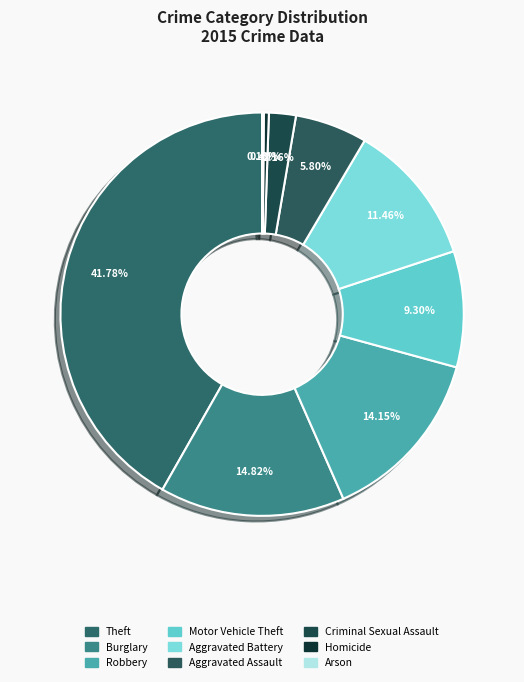

What percentage is NOT represented by Arson?

99.9%